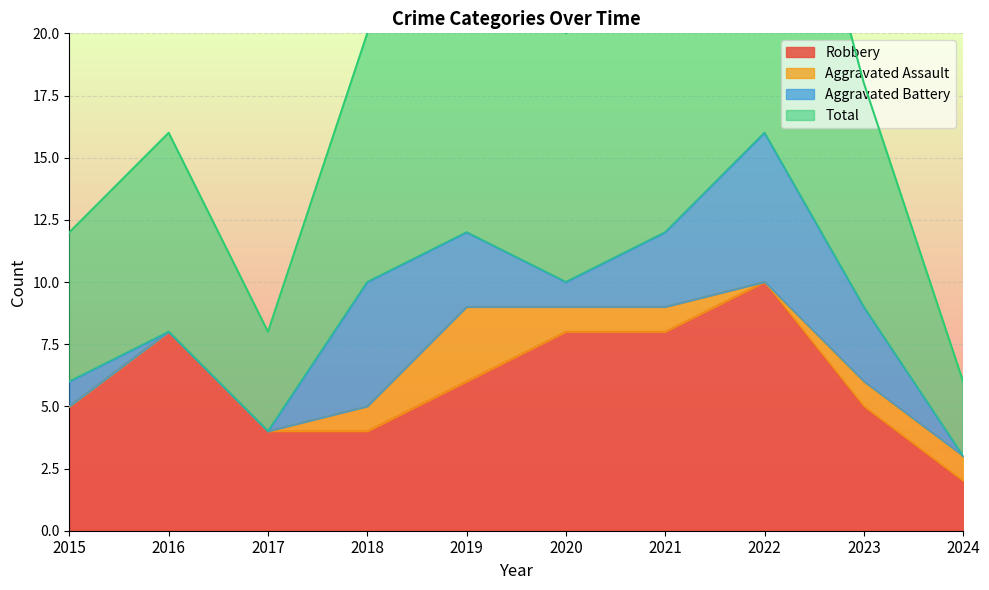

Which has a higher value, 2017 or 2015?

2015